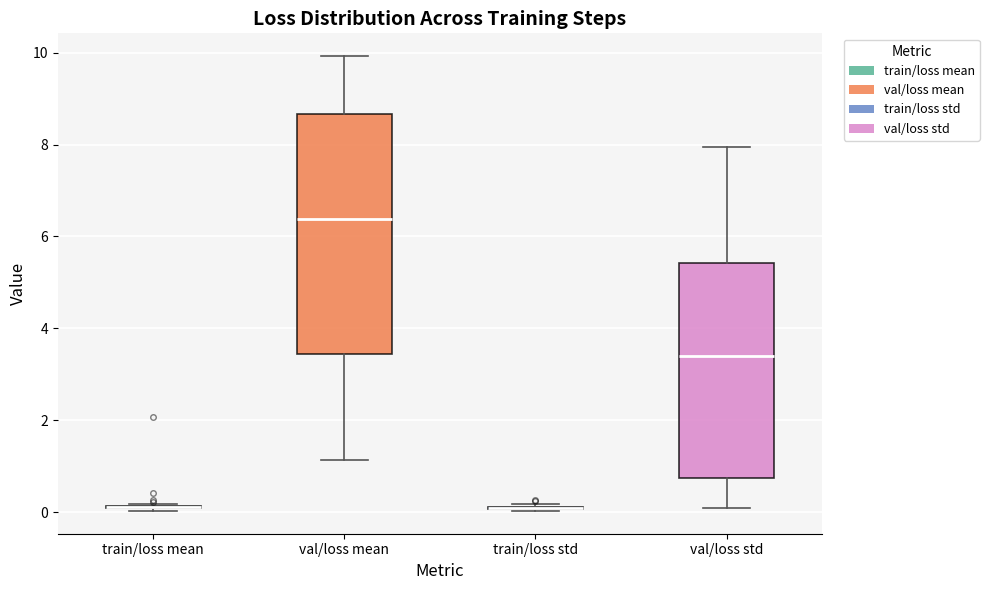

Where does the upper whisker of the box for val/loss mean end on the y-axis? The values are not printed on the chart, so give them approximately, as read against the axis.

10.0